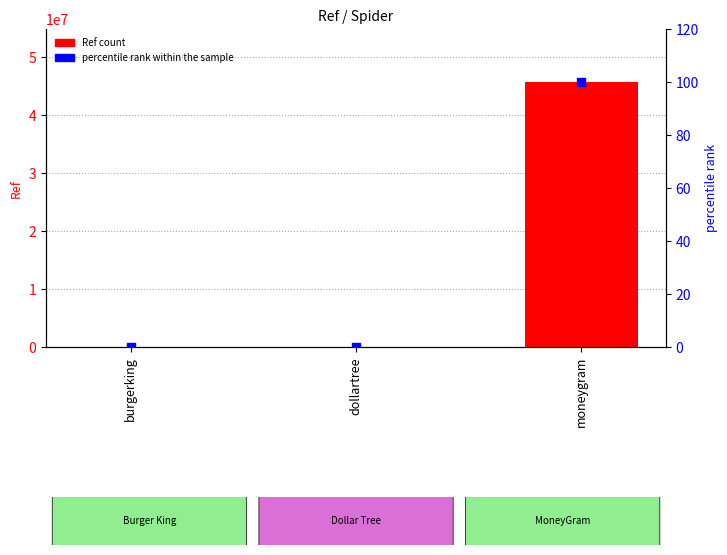

What is the total value across all series at dollartree?

4763.0